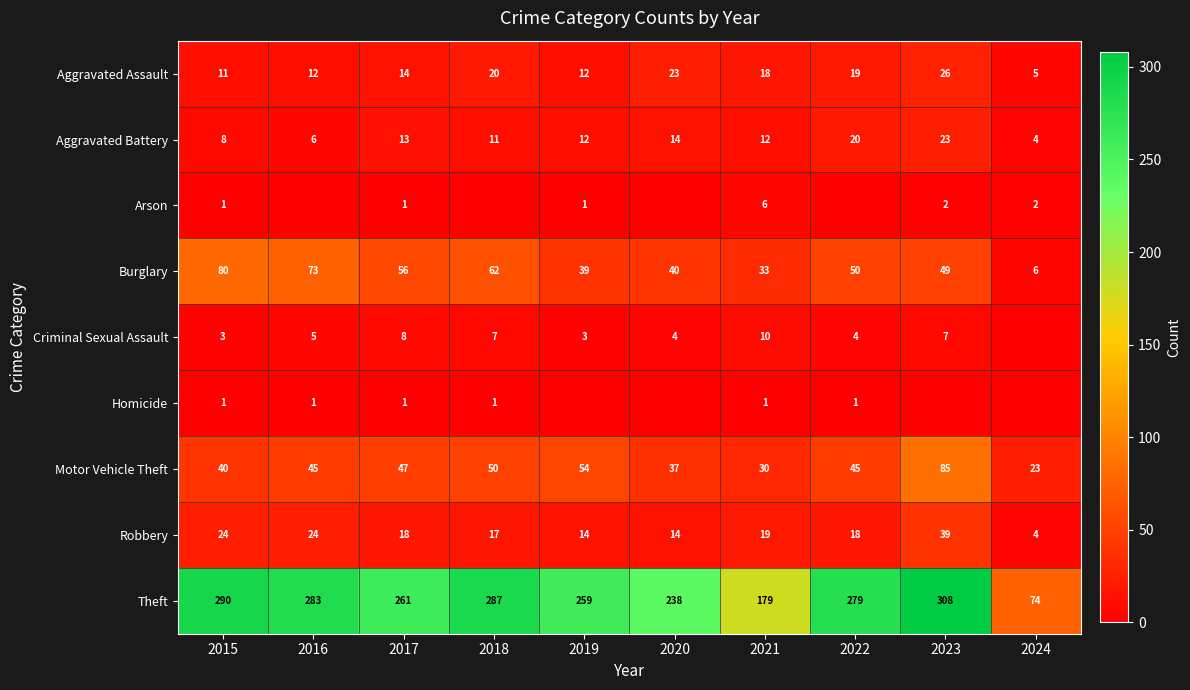

How many series are shown in this chart?

9